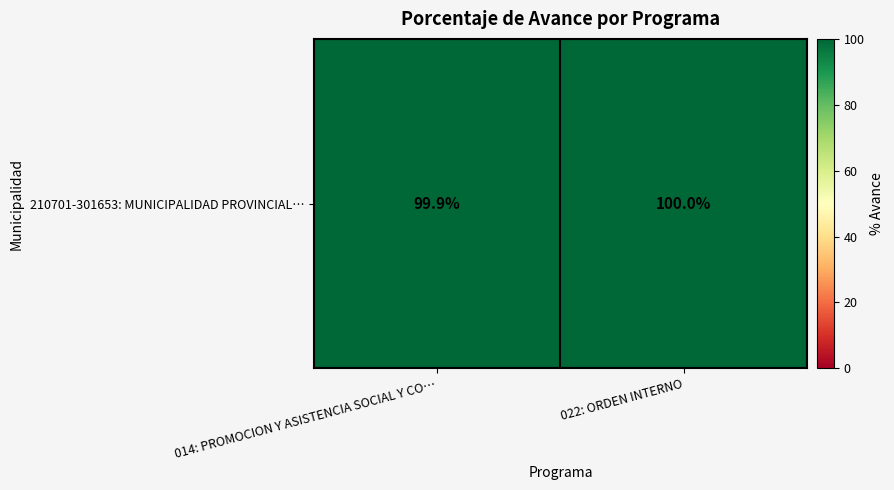

What is the average value?

100.0